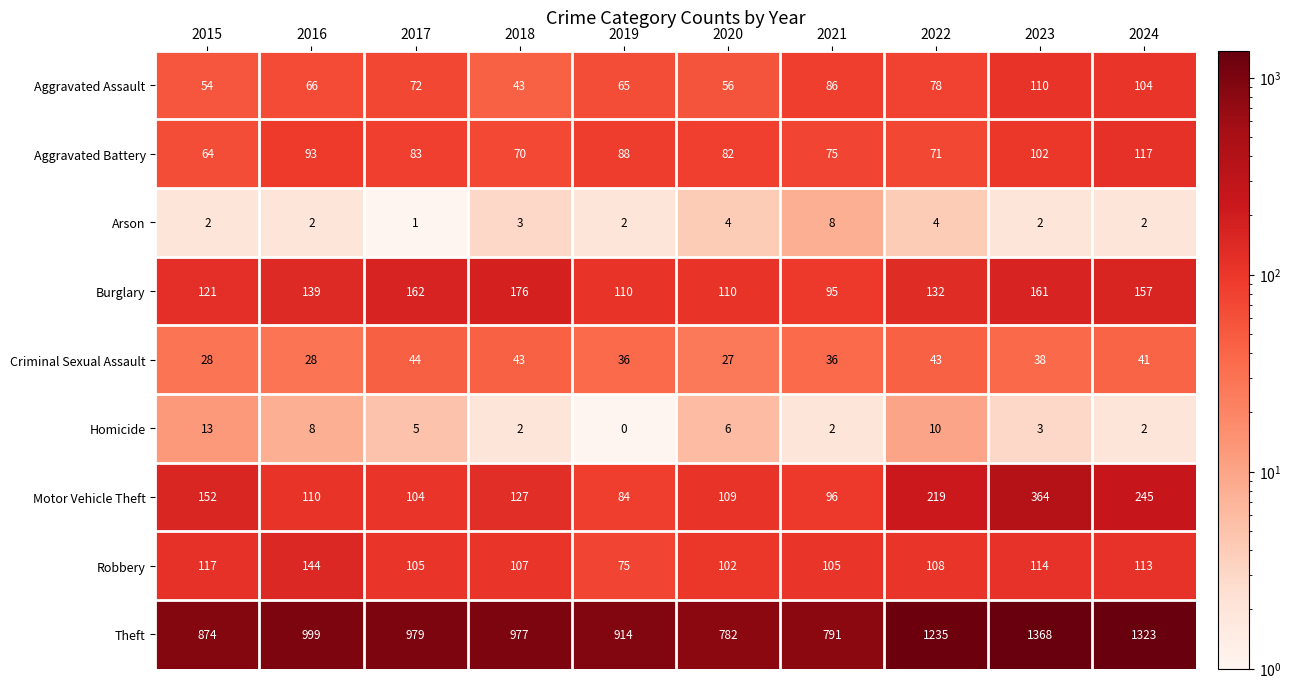

How many data points does each series have?

10